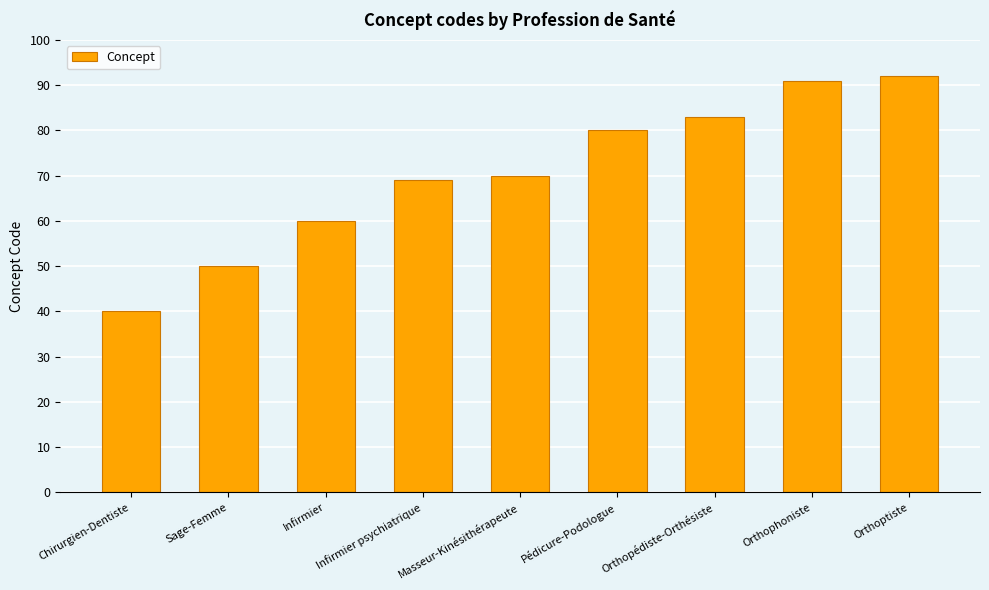

Reading left to right, transcribe all the data shown in this chart.

Chirurgien-Dentiste=40	Sage-Femme=50	Infirmier=60	Infirmier psychiatrique=69	Masseur-Kinésithérapeute=70	Pédicure-Podologue=80	Orthopédiste-Orthésiste=83	Orthophoniste=91	Orthoptiste=92